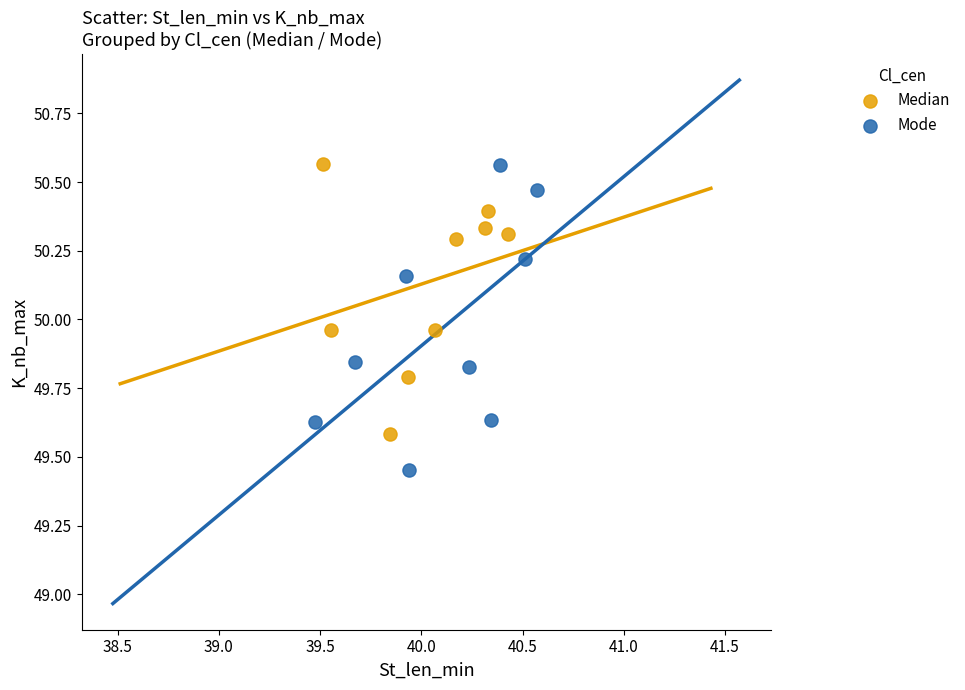

What are all the series names shown in the legend?

Median, Mode